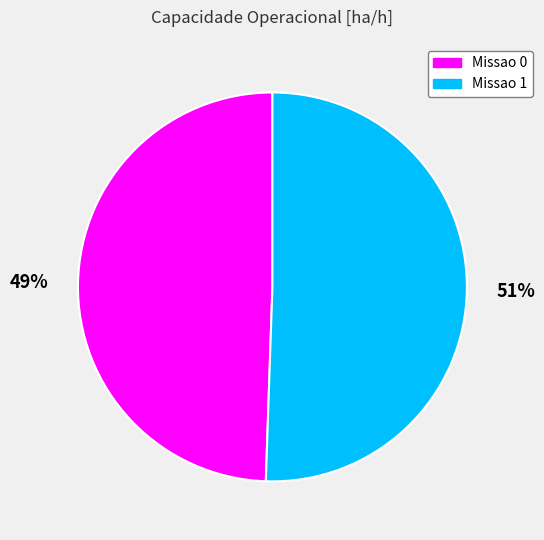

What is the ratio of the value at Missao 0 to the value at Missao 1?

1.0